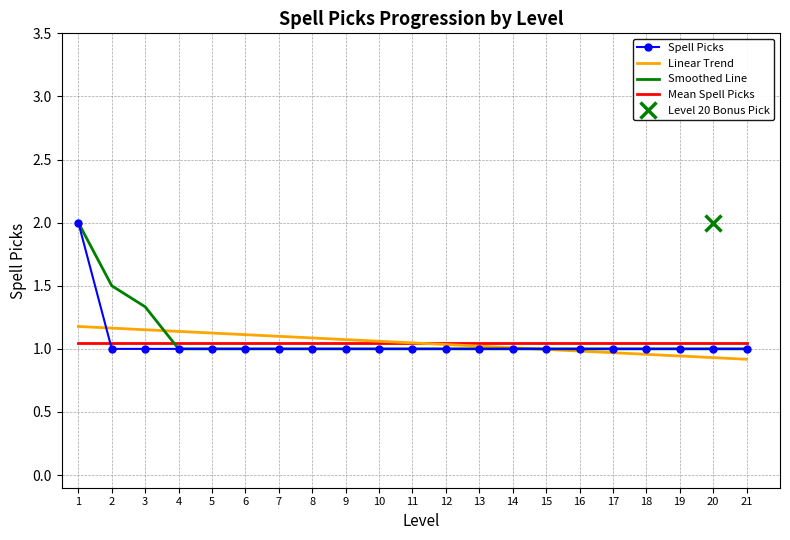

What is the total value across all series at 21?

4.0